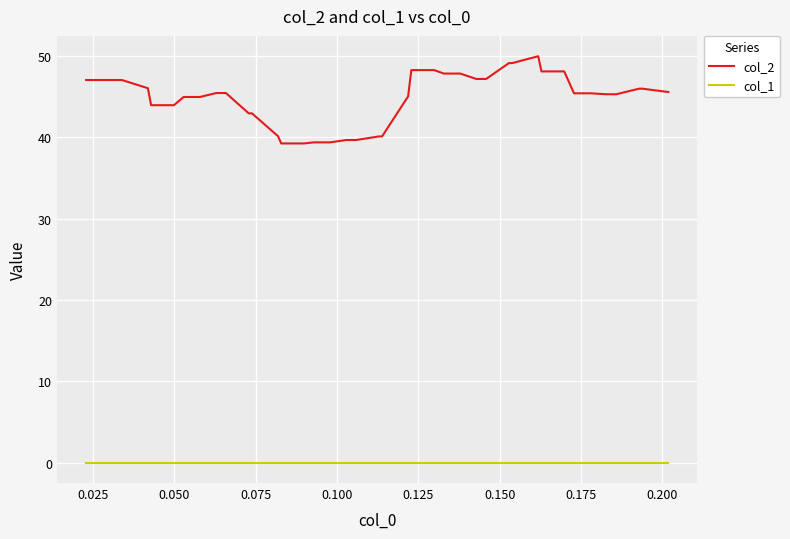

Which series has the largest total across all categories?

col_2